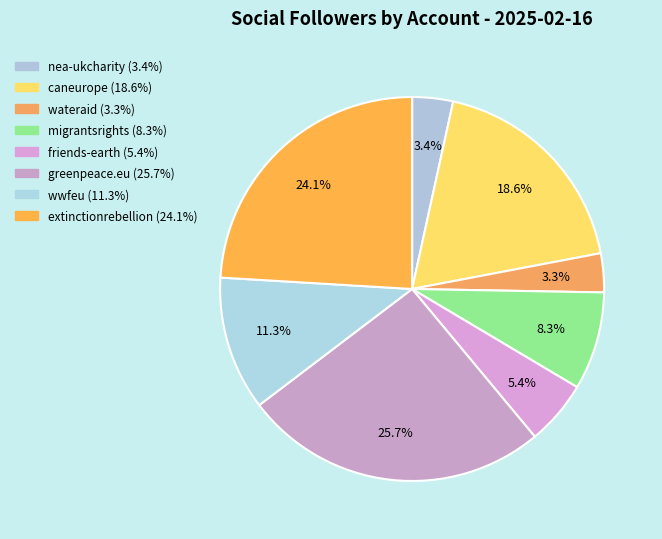

How many slices are in this pie chart?

8